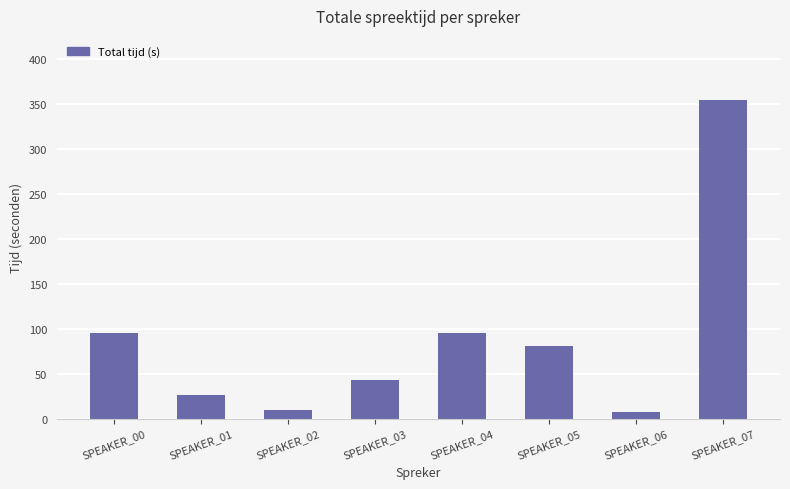

What is the average value?

89.1